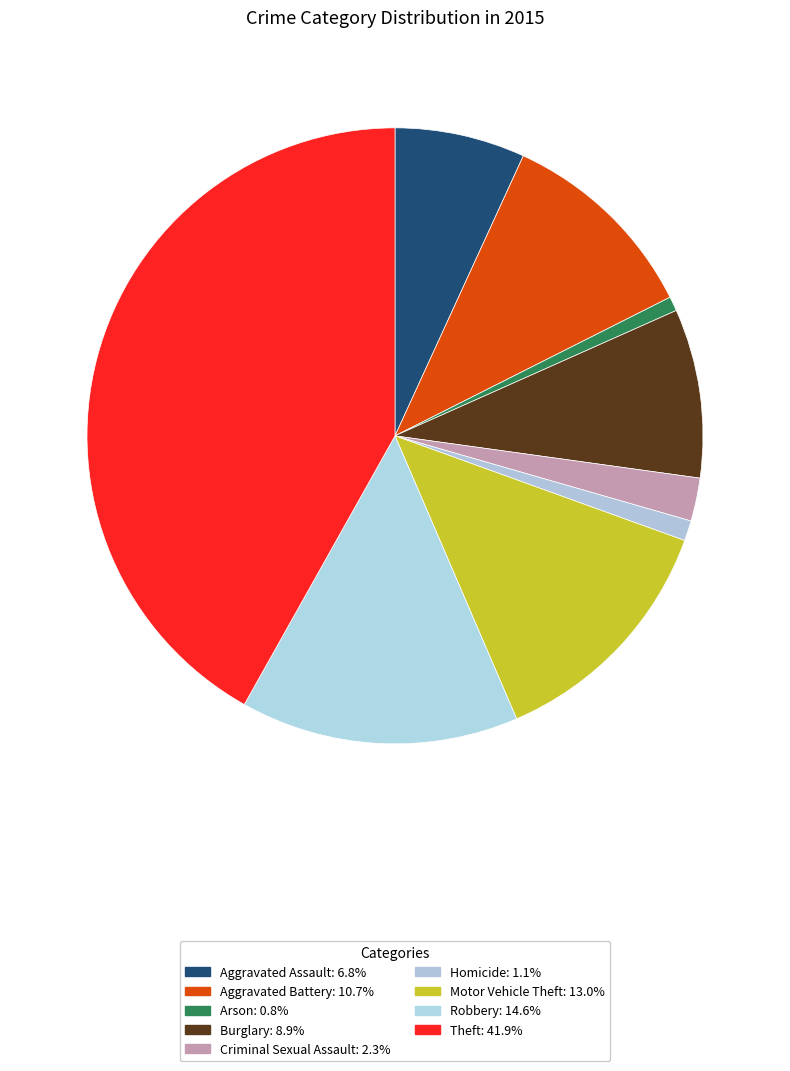

To the nearest percent, what is the average slice percentage?

11%